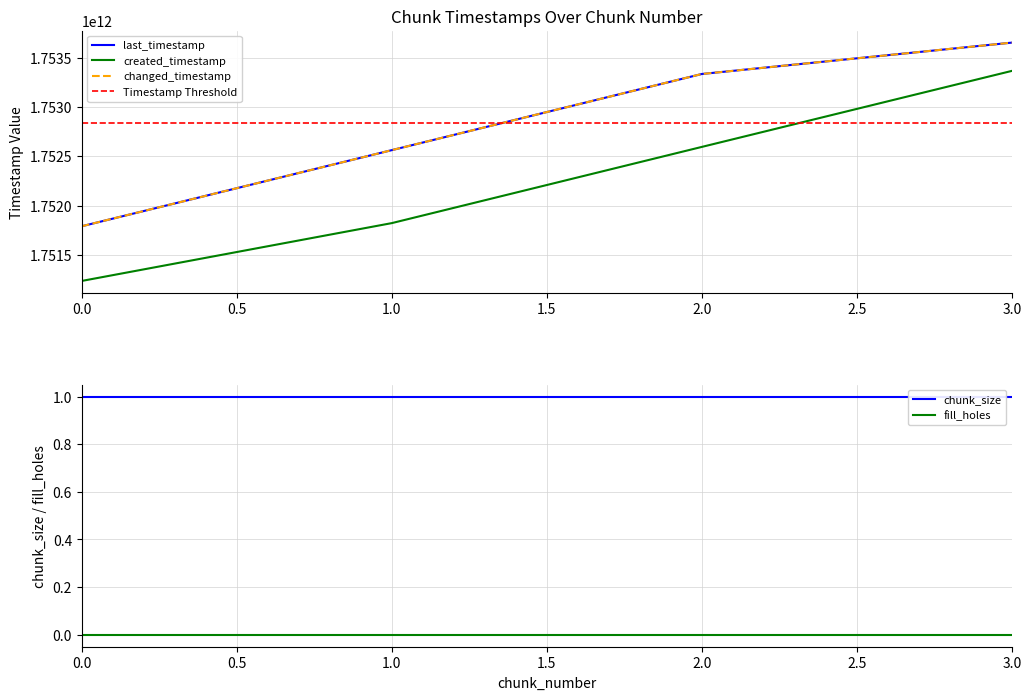

What is the difference between the maximum and minimum values in the last_timestamp series?

1858679621